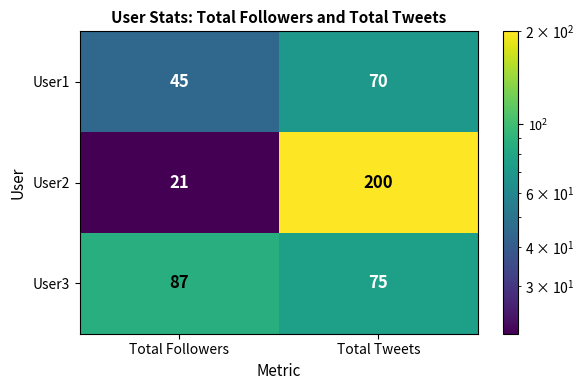

Is it true that User3 equals 133 at Total Followers?

False